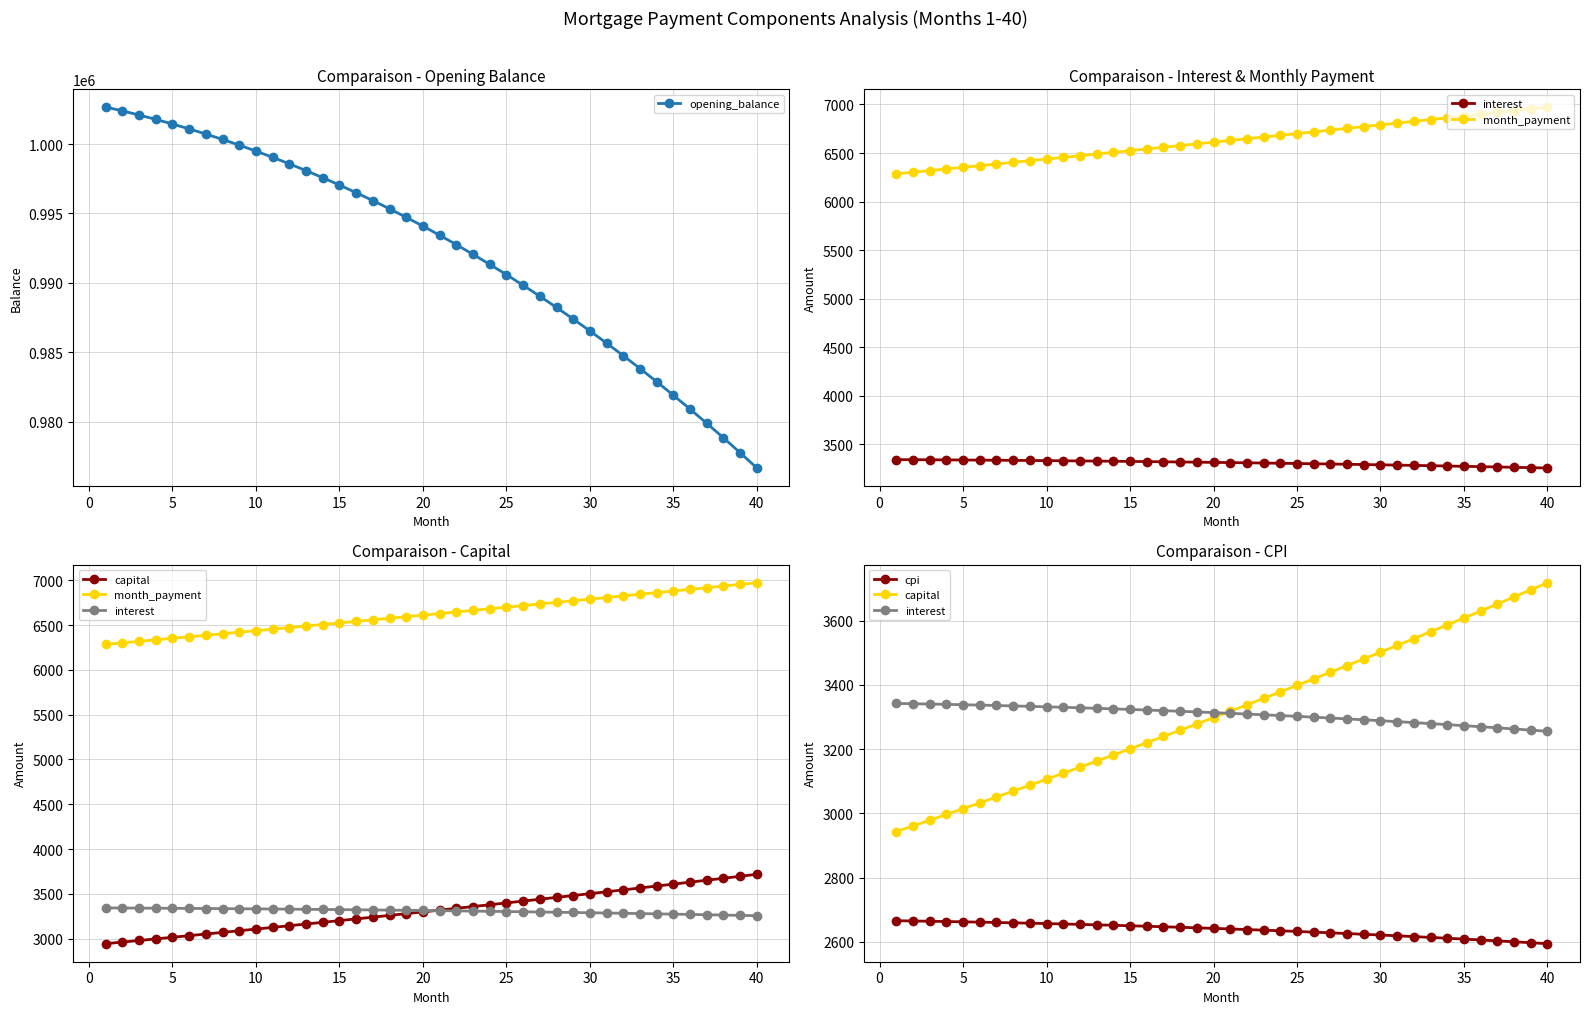

How many data points in cpi are above 2642?

20